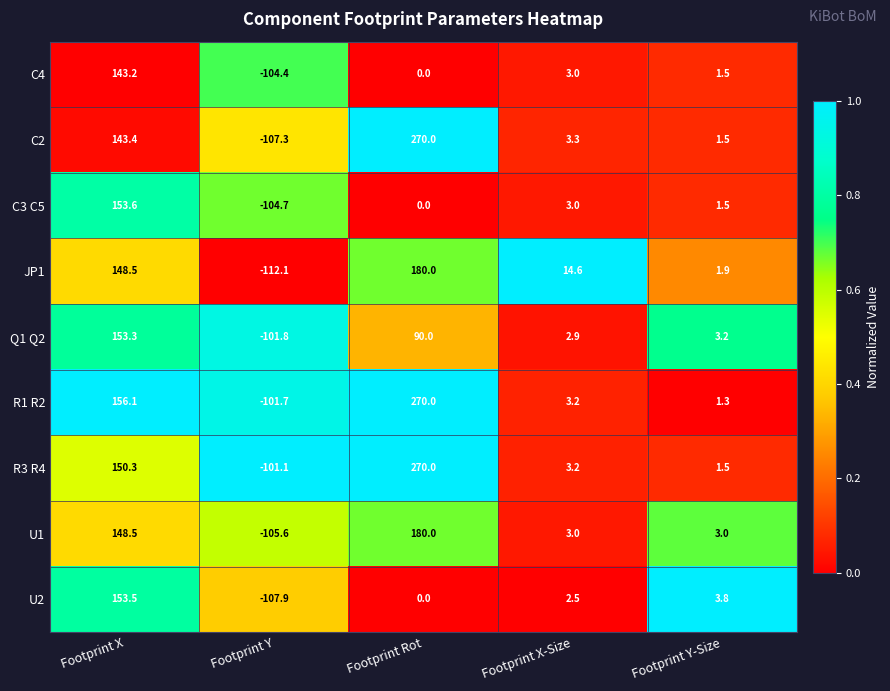

Which series has the largest total across all categories?

R1 R2